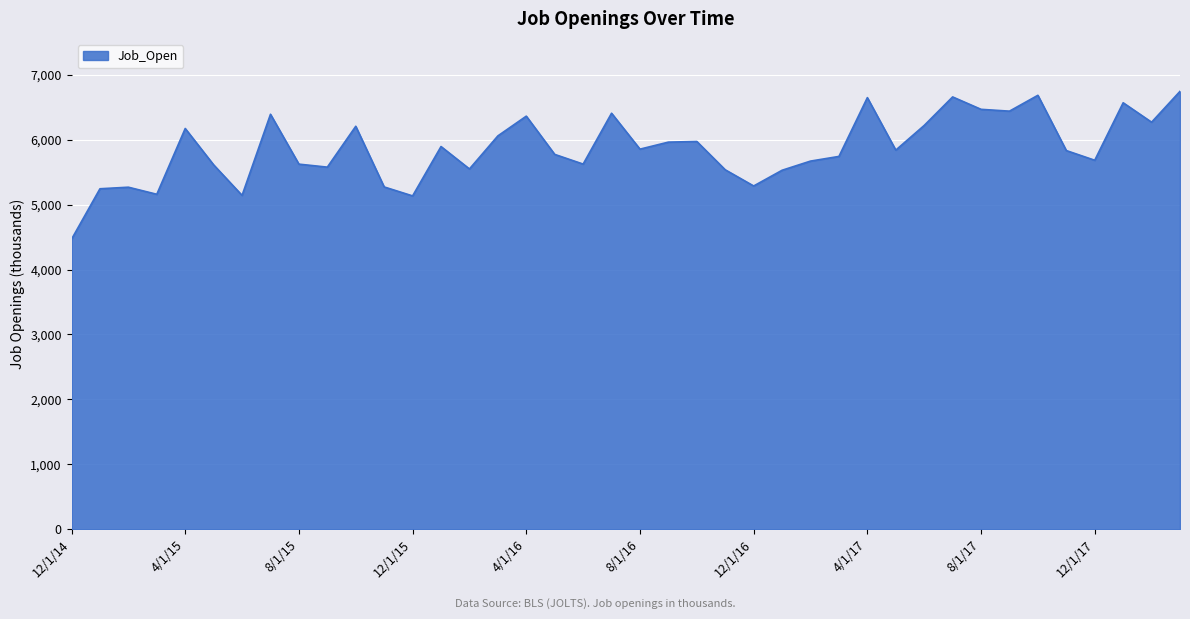

What is the maximum value shown in the chart?

6744